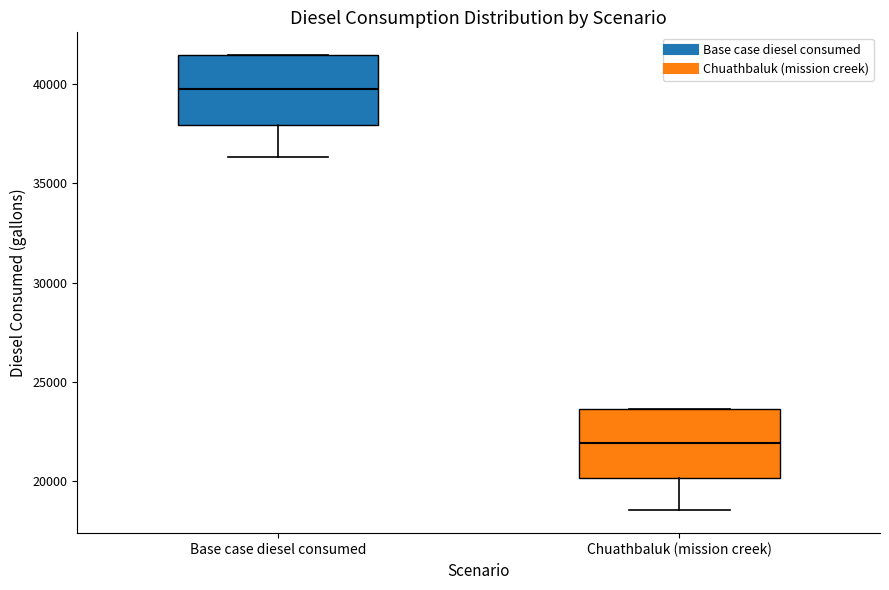

Reading left to right, read every box against the y-axis: the position of its median line, the range the box covers, and the ends of its whiskers. The values are not printed on the chart, so give them approximately, as read against the axis.

Base case diesel consumed: median 39500, box 38000 to 41500, whiskers 36500 to 41500
Chuathbaluk (mission creek): median 22000, box 20000 to 23500, whiskers 18500 to 23500